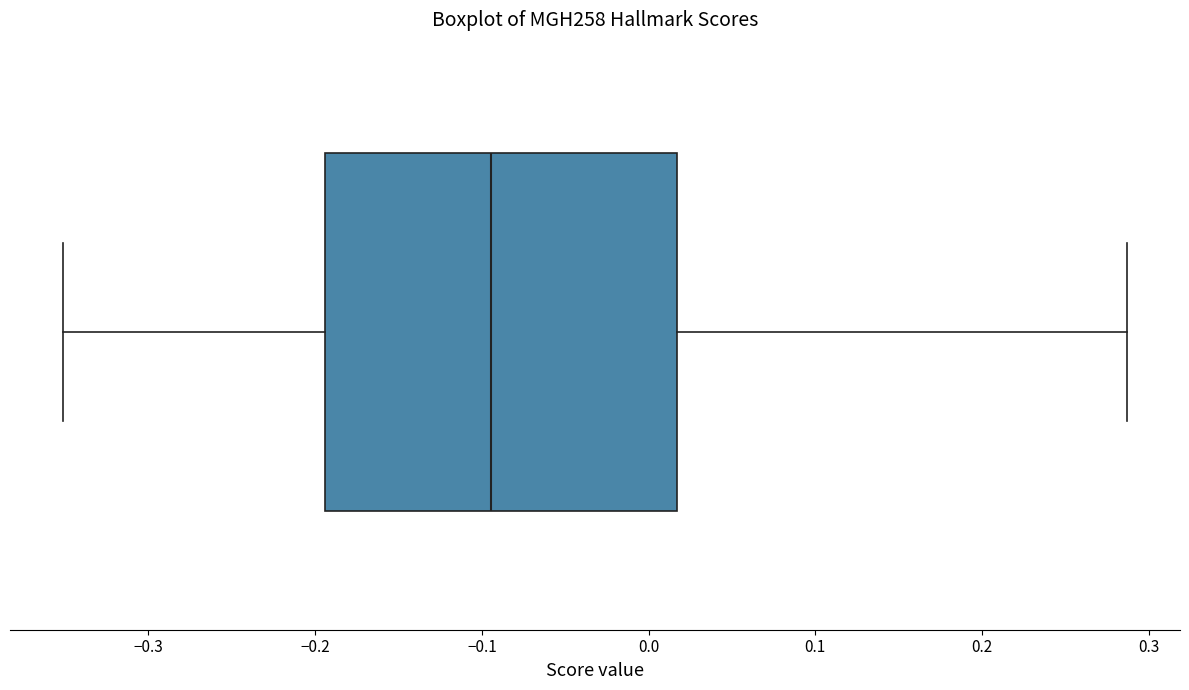

Read this box plot against the x-axis: the position of the median line, the range covered by the box, and the ends of both whiskers. The values are not printed on the chart, so give them approximately, as read against the axis.

median -0.09, box -0.19 to 0.02, whiskers -0.35 to 0.29